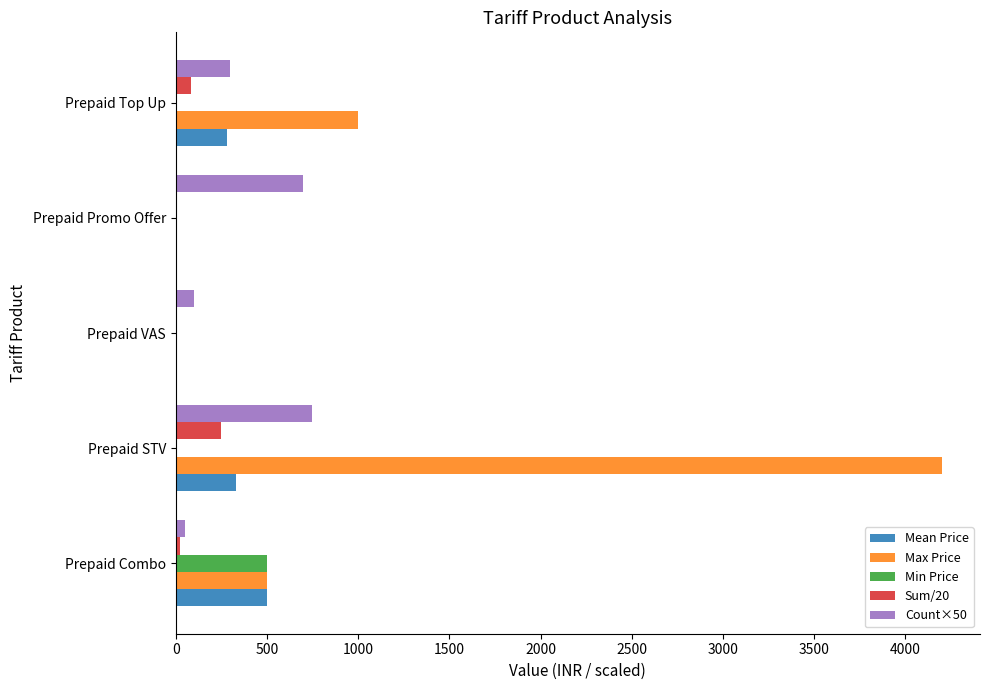

Between Prepaid Promo Offer and Prepaid Top Up, which series saw the biggest shift?

Max Price